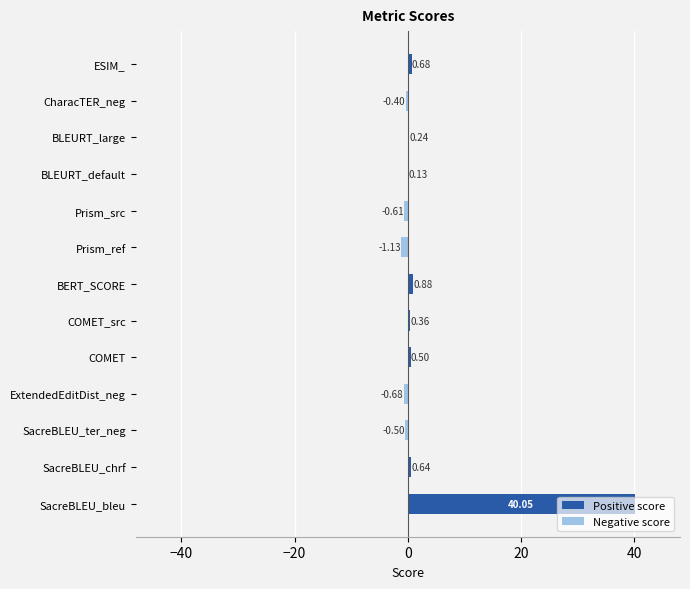

Between BLEURT_large and SacreBLEU_ter_neg, which is larger?

BLEURT_large